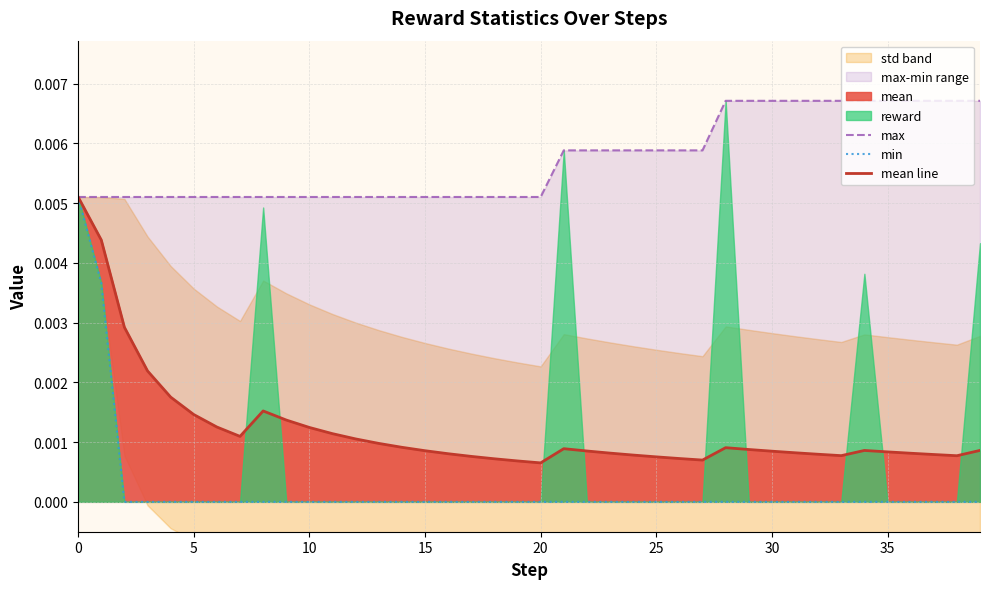

True or false: max and min cross at least once.

False